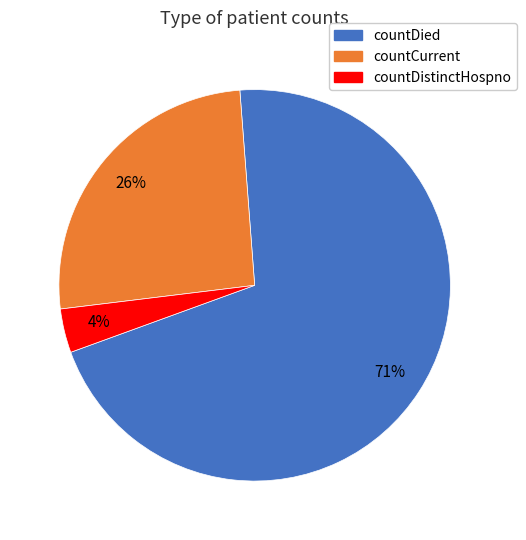

Is there any slice that represents more than half of the pie?

Yes